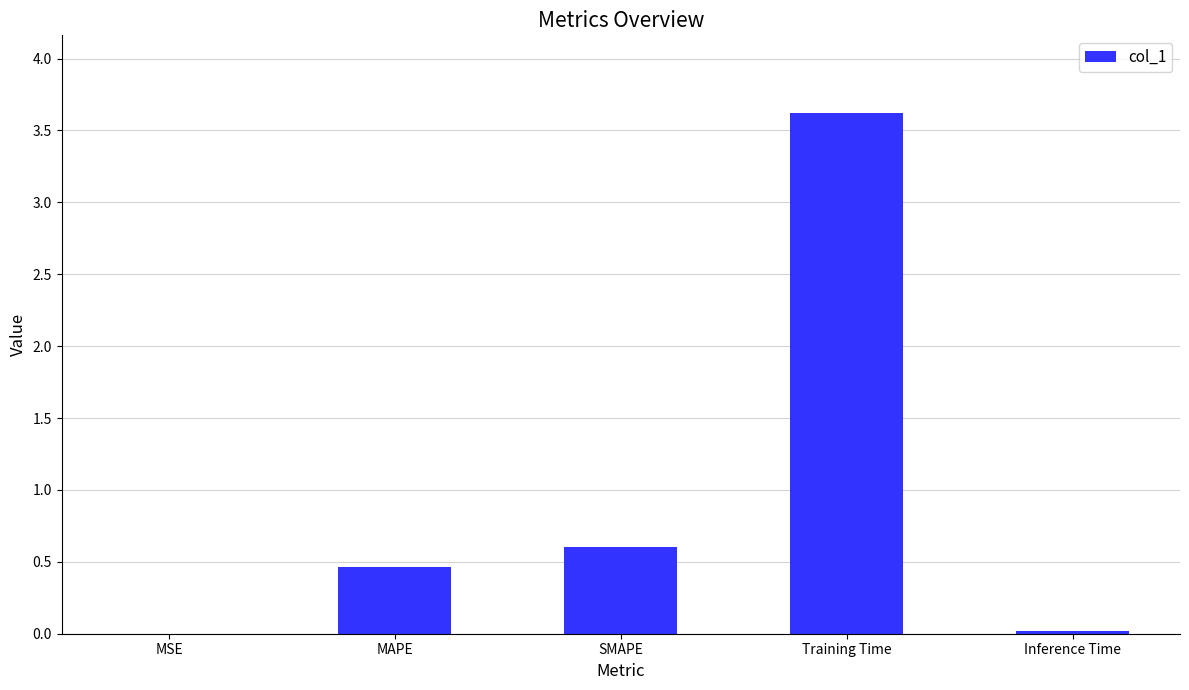

What is the sum of all values?

4.7